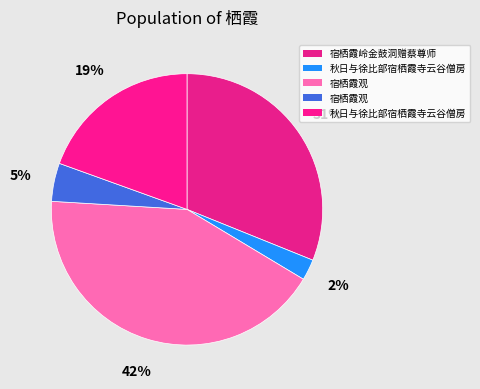

Does any single category account for the majority?

No